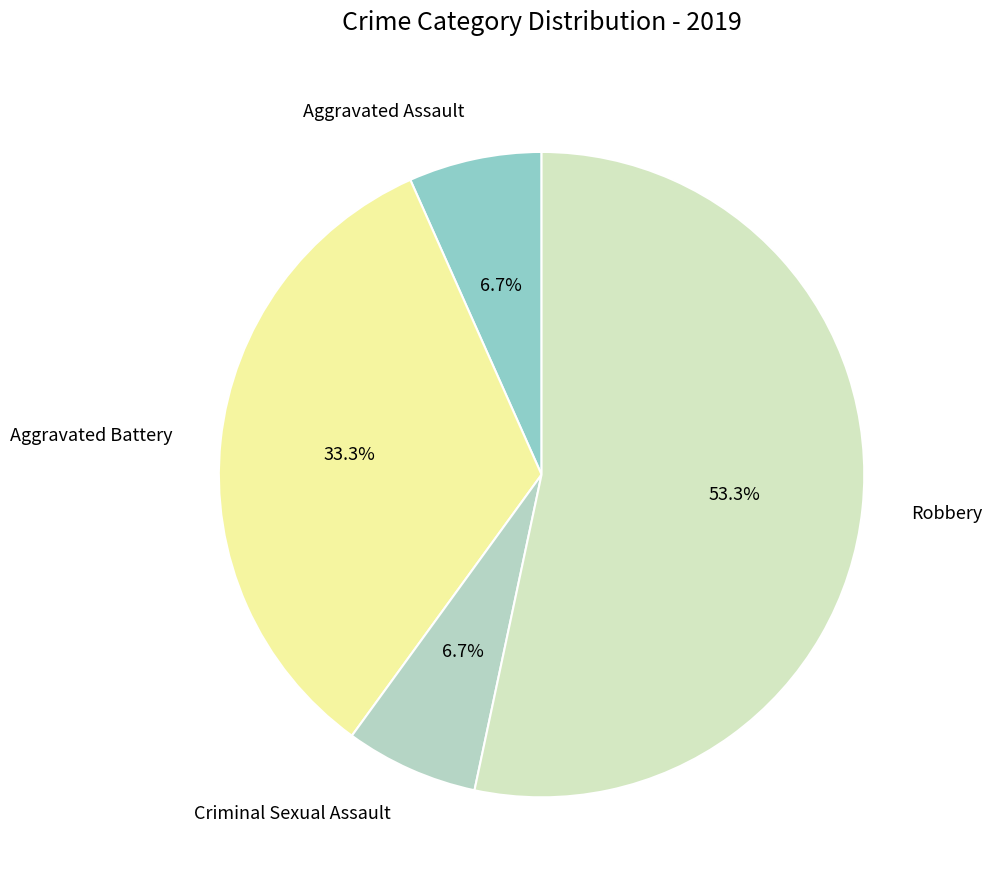

To the nearest percent, what is the difference between the Aggravated Battery and Criminal Sexual Assault slice percentages?

27%